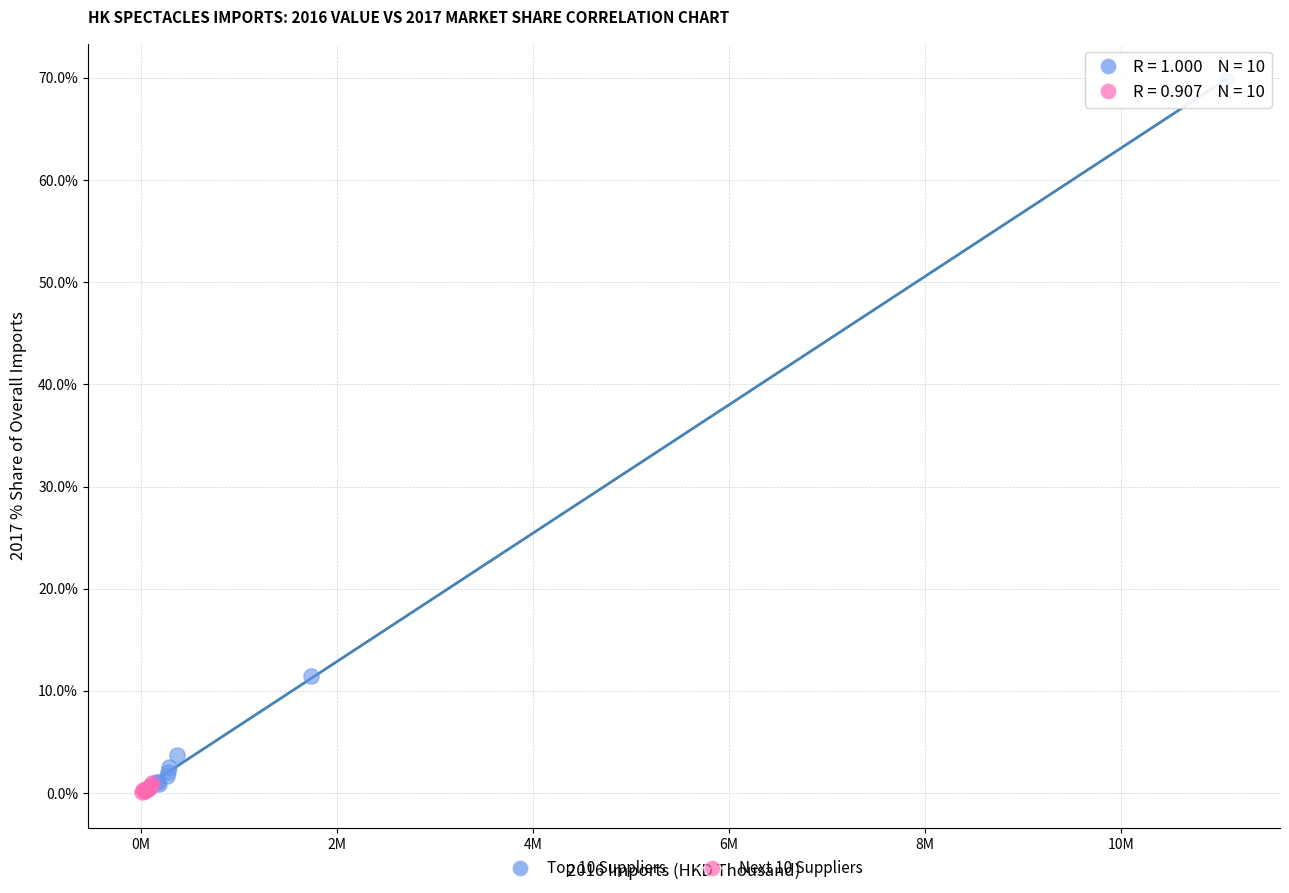

Which series reaches the maximum Y coordinate?

Top 10 Suppliers